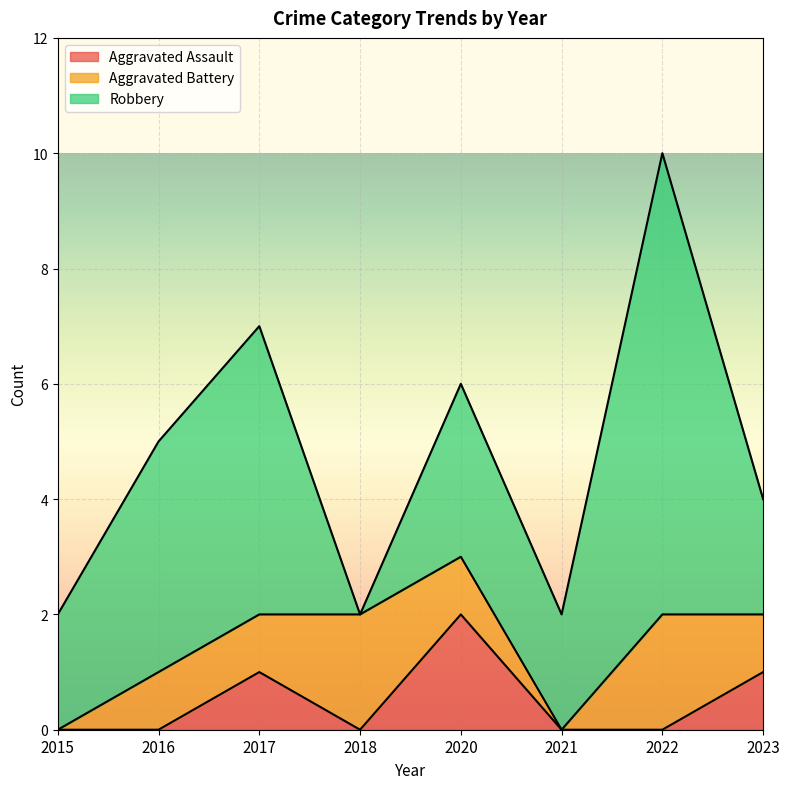

Reading left to right, list all the values displayed in this chart.

Aggravated Assault: 0	0	1	0	2	0	0	1
Aggravated Battery: 0	1	1	2	1	0	2	1
Robbery: 2	4	5	0	3	2	8	2